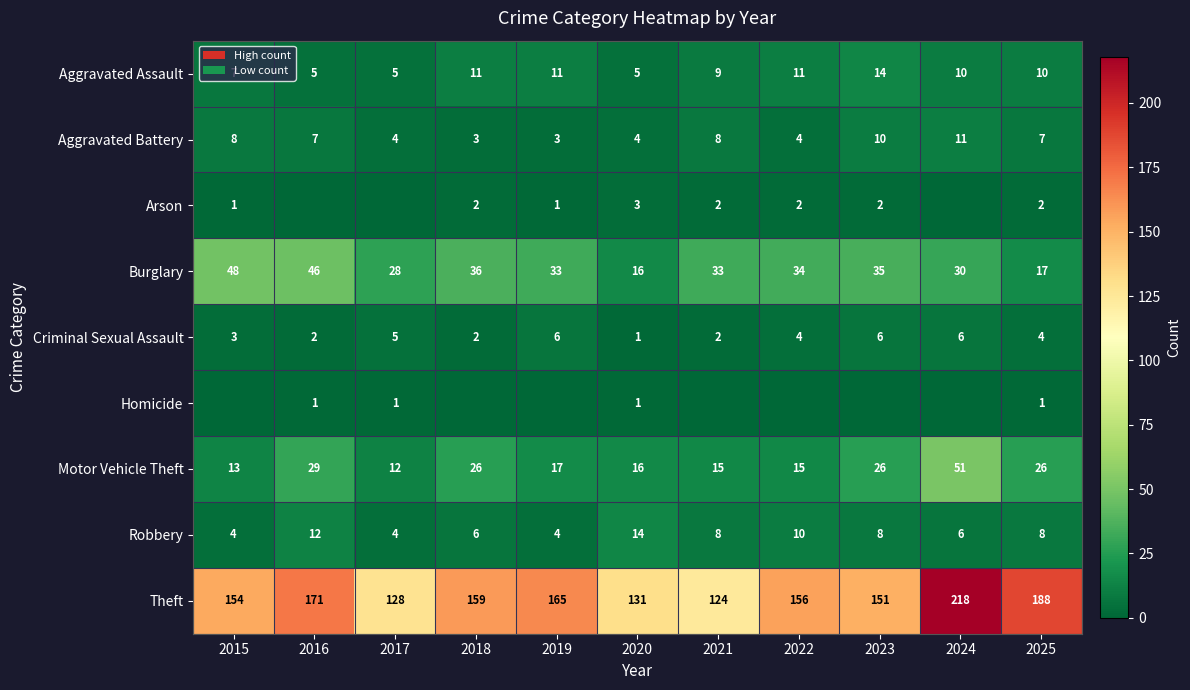

Which category has the lowest value in the Criminal Sexual Assault series?

2020